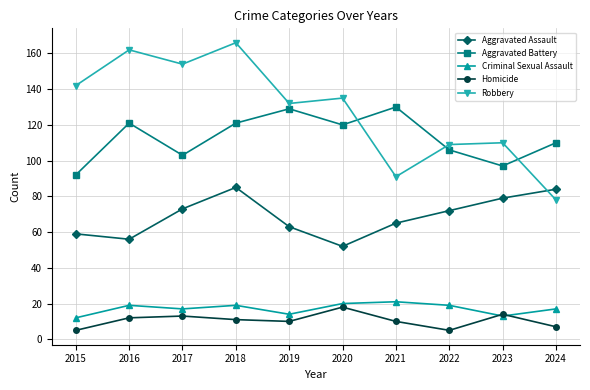

The Robbery series shows 202 at 2020. True or false?

False